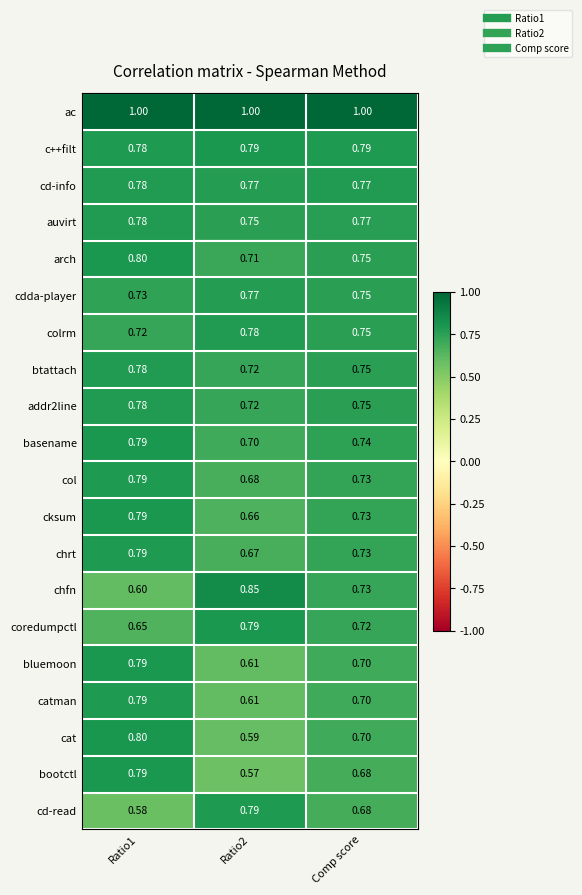

Which series has the widest spread of values?

chfn